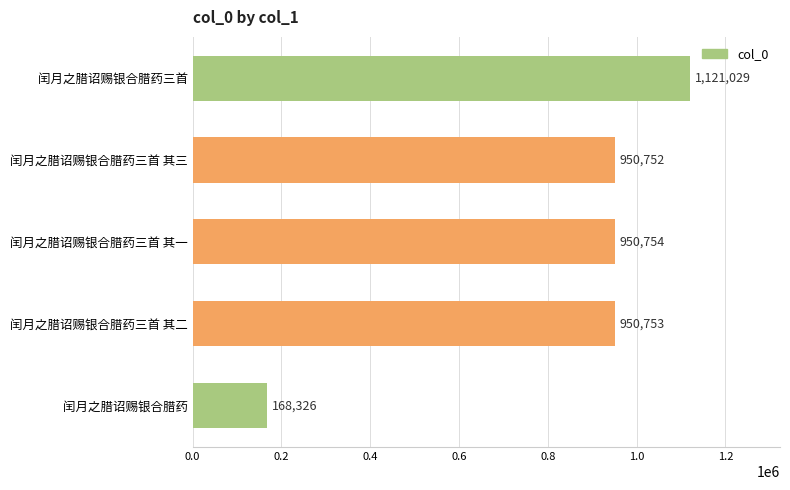

What is the sum of all values?

4141614